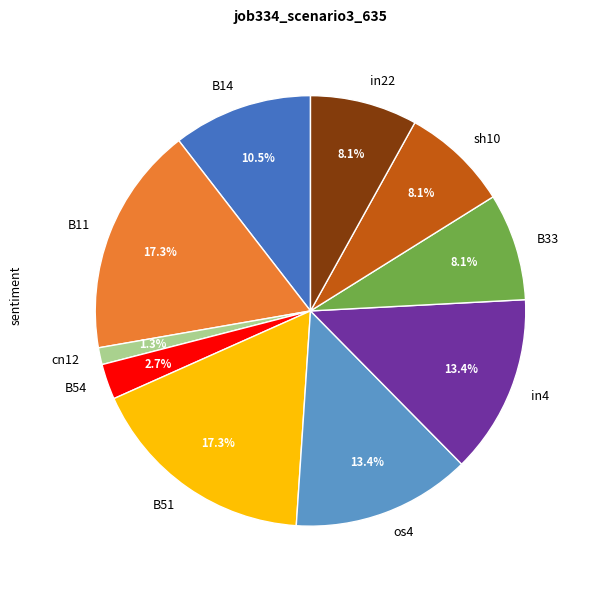

Does B11 represent more than half of the total?

No